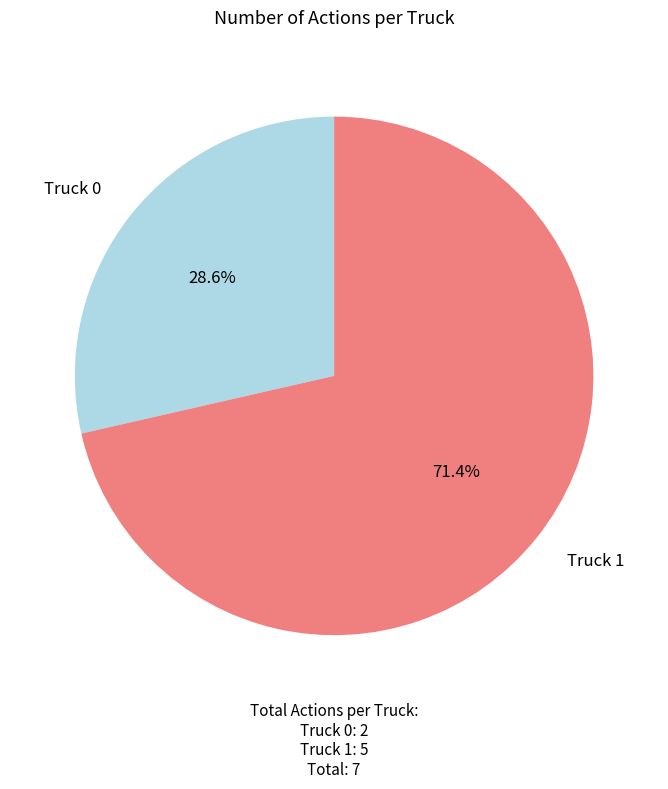

To the nearest percent, what percentage of the pie is Truck 0?

29%